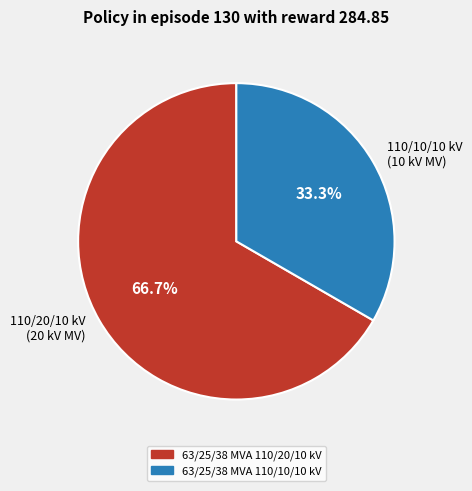

Rank the categories by value from lowest to highest.

63/25/38 MVA 110/10/10 kV, 63/25/38 MVA 110/20/10 kV